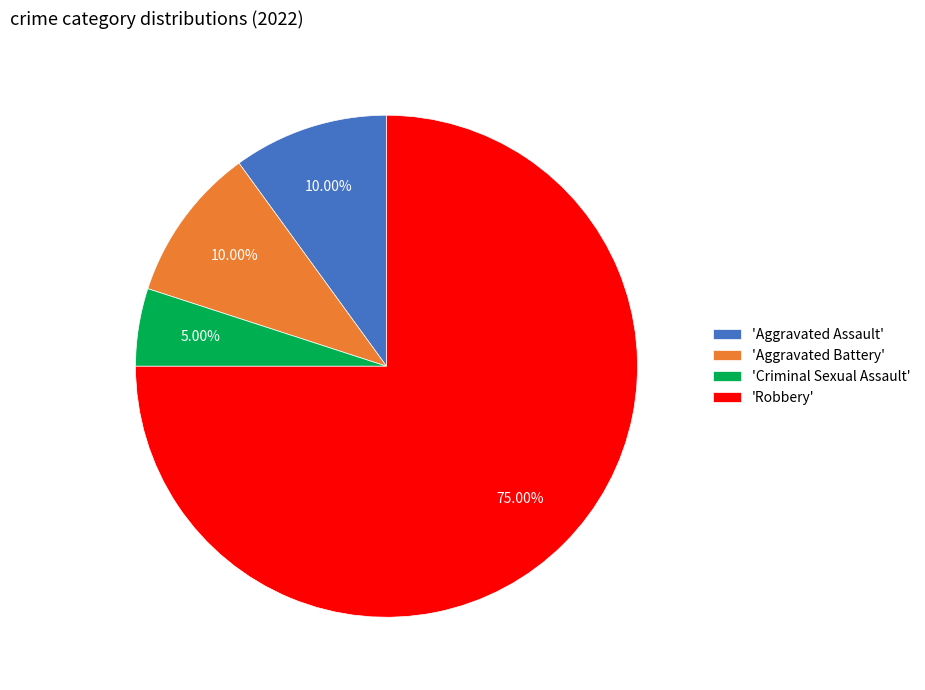

What is the largest slice in the pie chart?

'Robbery'